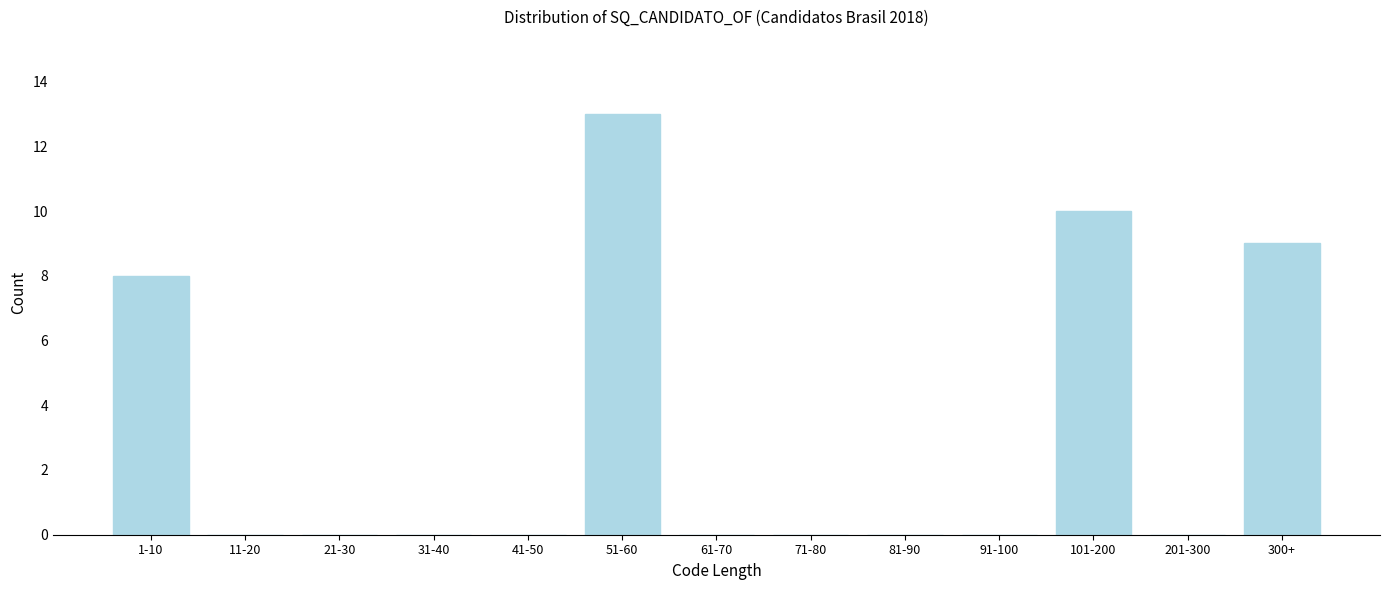

Reading right to left, extract all data points from this chart.

300+=9	201-300=0	101-200=10	91-100=0	81-90=0	71-80=0	61-70=0	51-60=13	41-50=0	31-40=0	21-30=0	11-20=0	1-10=8